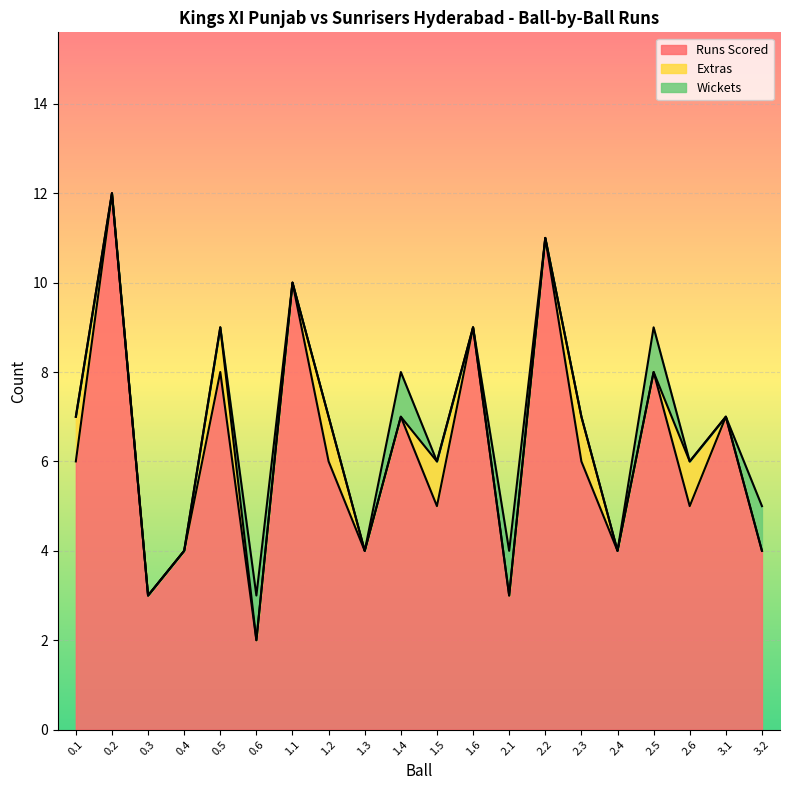

The Extras series shows 0 at 0.4. True or false?

False